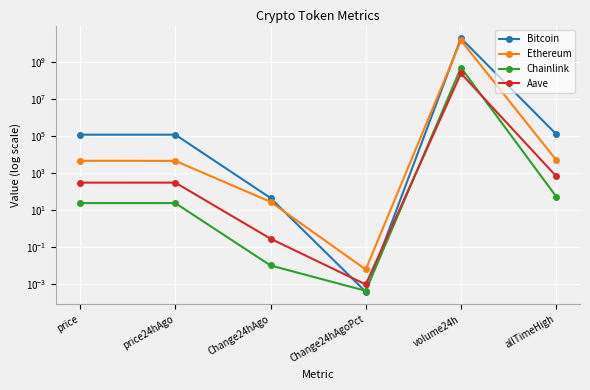

In Aave, how many points are lower than both neighbors (excluding endpoints)?

1